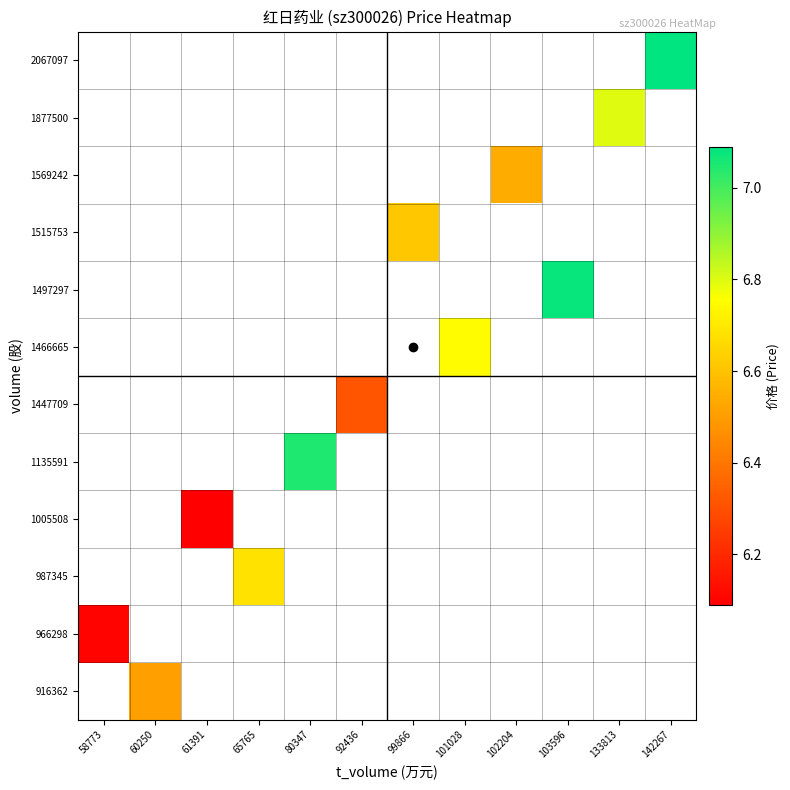

Rank the series by their maximum value, from lowest to highest.

916362, 966298, 987345, 1005508, 1135591, 1447709, 1466665, 1497297, 1515753, 1569242, 1877500, 2067097